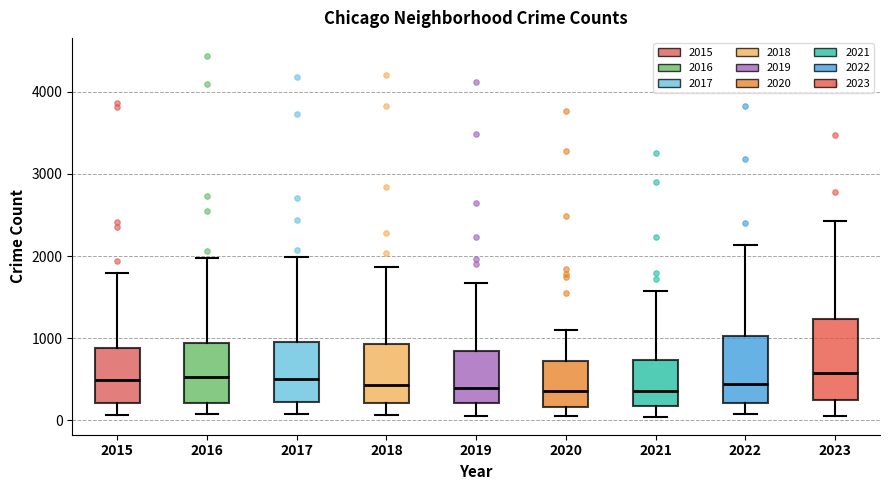

Reading left to right, read every box against the y-axis: the position of its median line, the range the box covers, and the ends of its whiskers. The values are not printed on the chart, so give them approximately, as read against the axis.

2015: median 500, box 200 to 900, whiskers 100 to 1800
2016: median 500, box 200 to 900, whiskers 100 to 2000
2017: median 500, box 200 to 1000, whiskers 100 to 2000
2018: median 400, box 200 to 900, whiskers 100 to 1900
2019: median 400, box 200 to 900, whiskers 100 to 1700
2020: median 400, box 200 to 700, whiskers 100 to 1100
2021: median 400, box 200 to 700, whiskers 0 to 1600
2022: median 400, box 200 to 1000, whiskers 100 to 2100
2023: median 600, box 200 to 1200, whiskers 100 to 2400